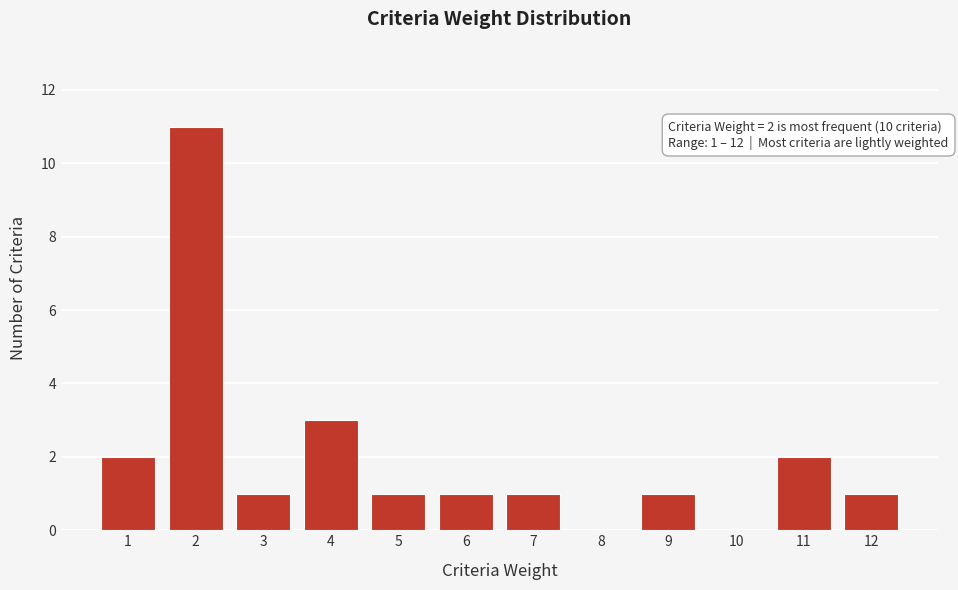

Reading left to right, what are all the values shown in this chart?

1=2	2=11	3=1	4=3	5=1	6=1	7=1	8=0	9=1	10=0	11=2	12=1